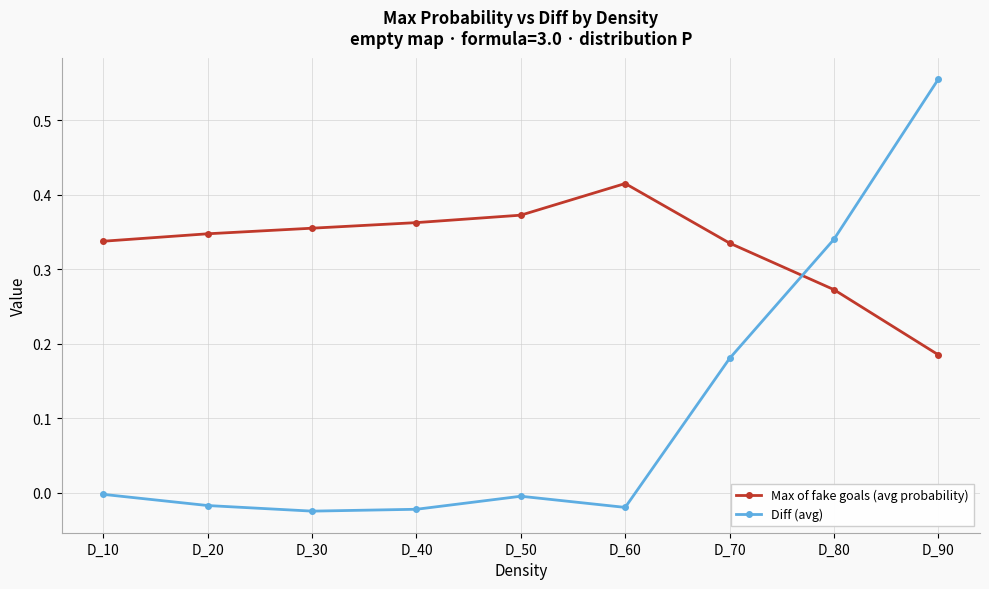

What is the sum of all Diff (avg) values?

1.0